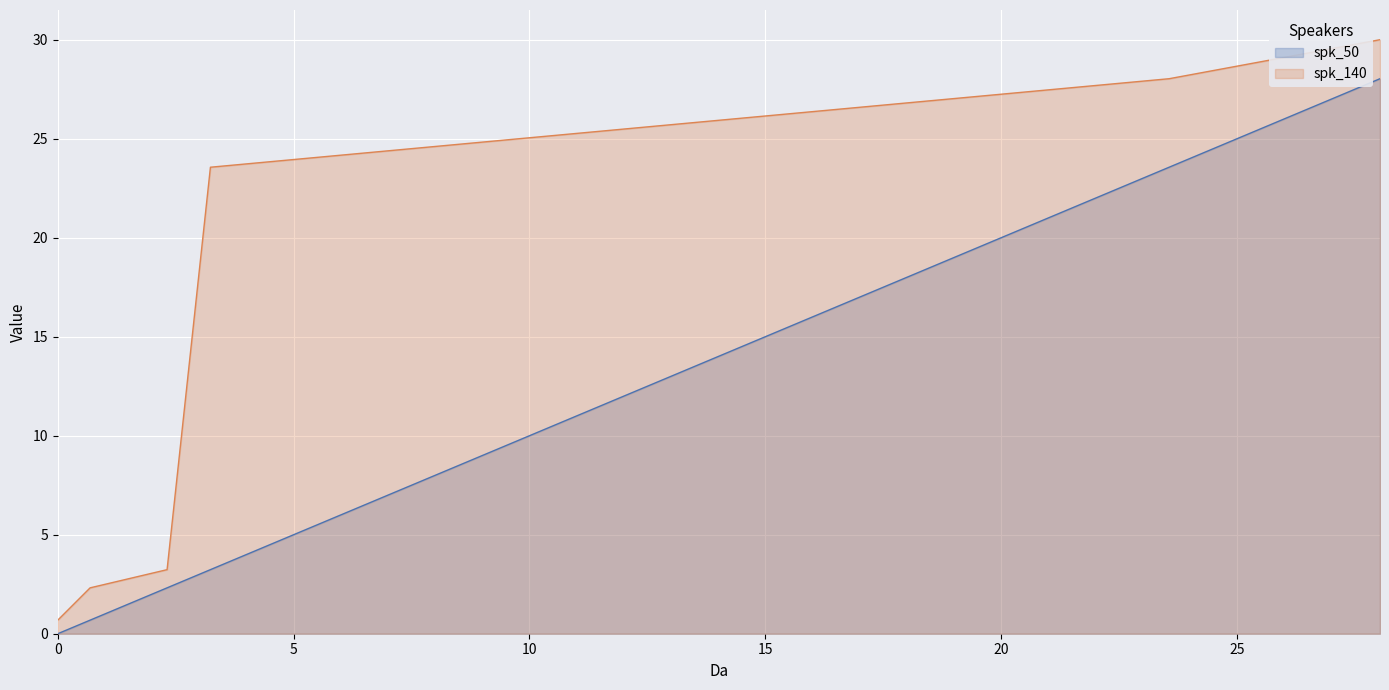

How many data points in spk_140 are above 23?

3